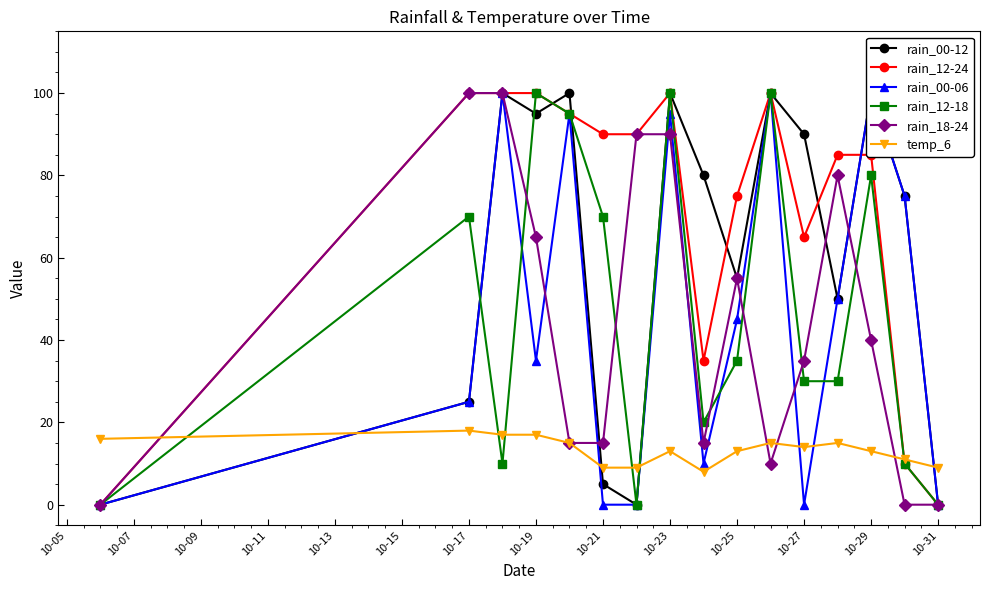

True or false: rain_12-24 has more than 0 interior local peaks.

True